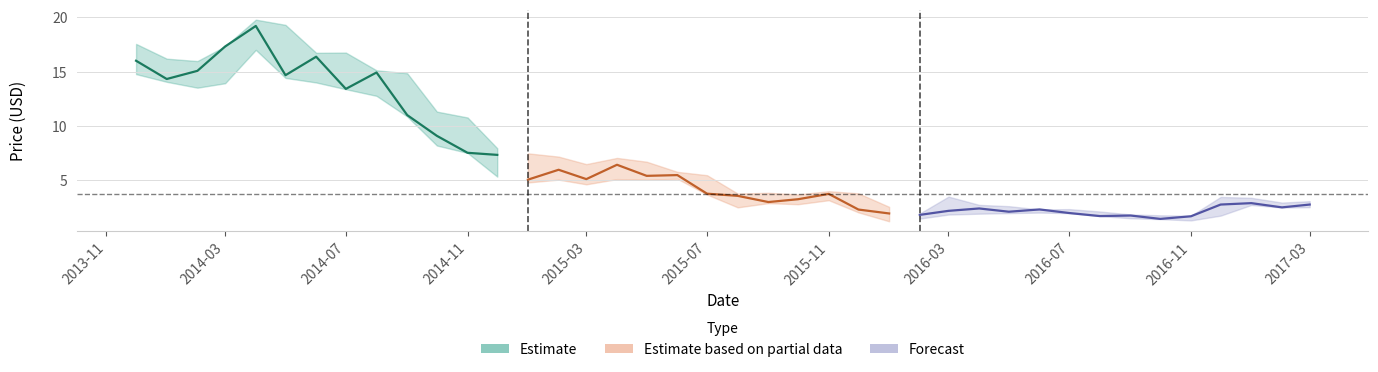

How many lines are shown in the chart?

3